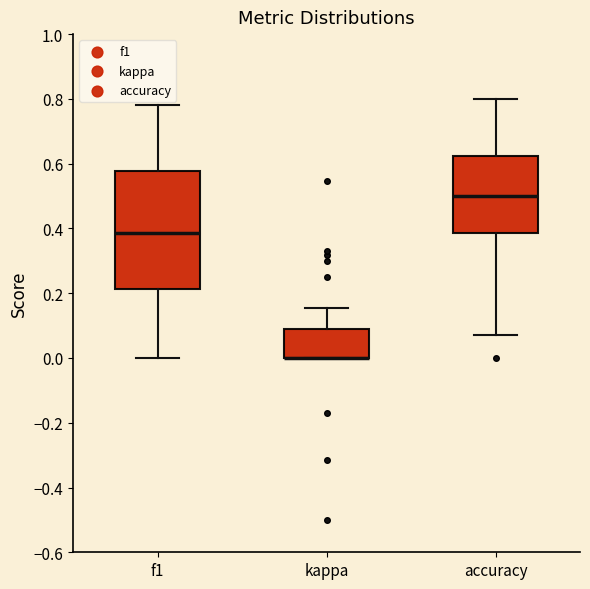

Reading left to right, transcribe this box plot: for each box, give where its median line is, the range the box spans, and where its two whiskers end, as read against the y-axis. The values are not printed on the chart, so give them approximately, as read against the axis.

f1: median 0.38, box 0.22 to 0.58, whiskers 0.00 to 0.78
kappa: median 0.00 (drawn on the box's lower edge), box 0.00 to 0.10, whiskers 0.00 to 0.16
accuracy: median 0.50, box 0.38 to 0.62, whiskers 0.08 to 0.80